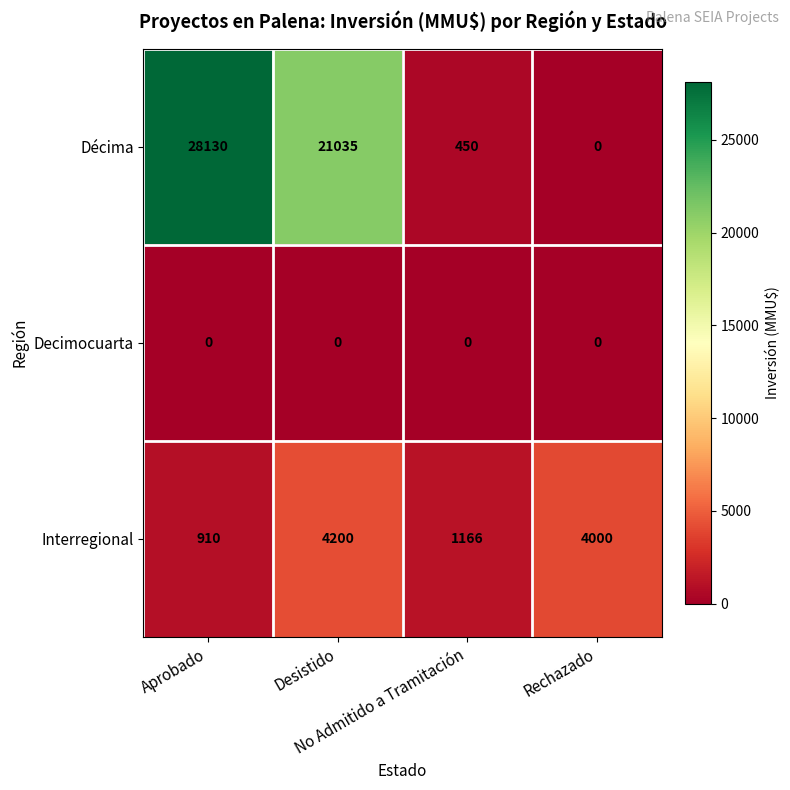

What is the sum of all Décima values?

49615